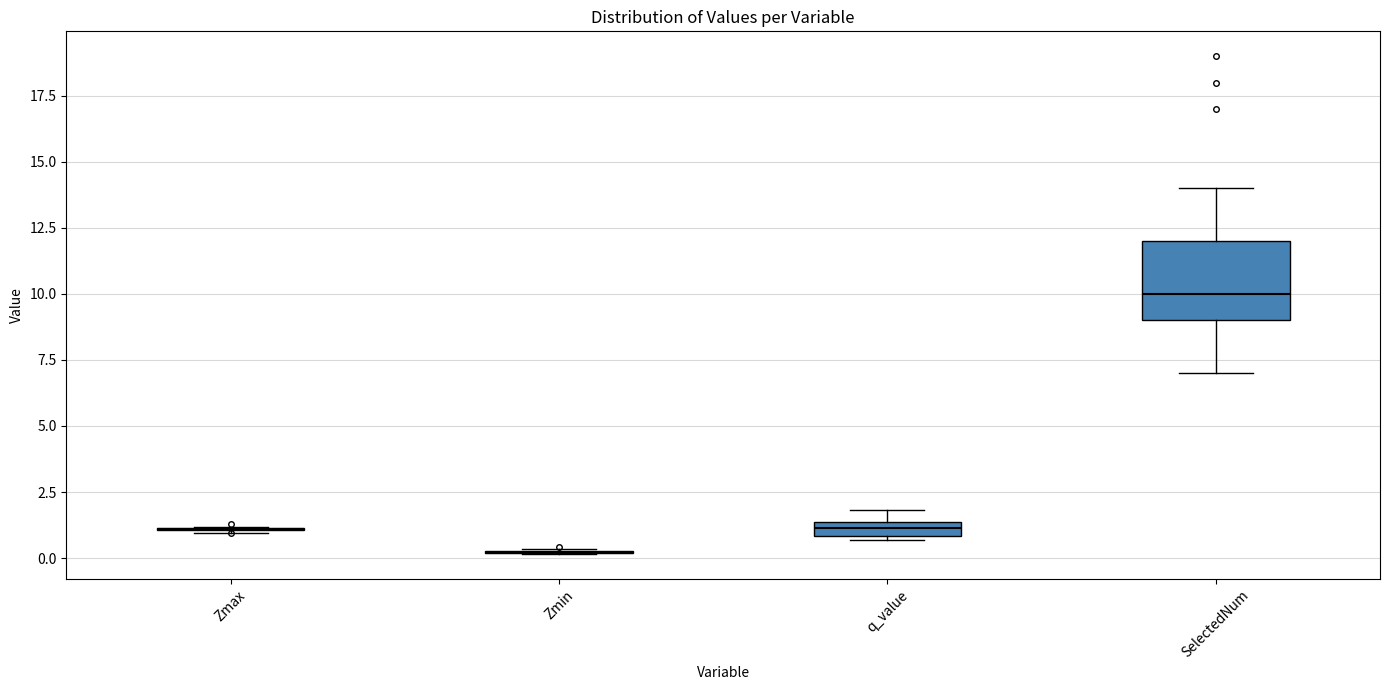

Comparing the boxes themselves (not the whiskers), which one is the tallest?

SelectedNum